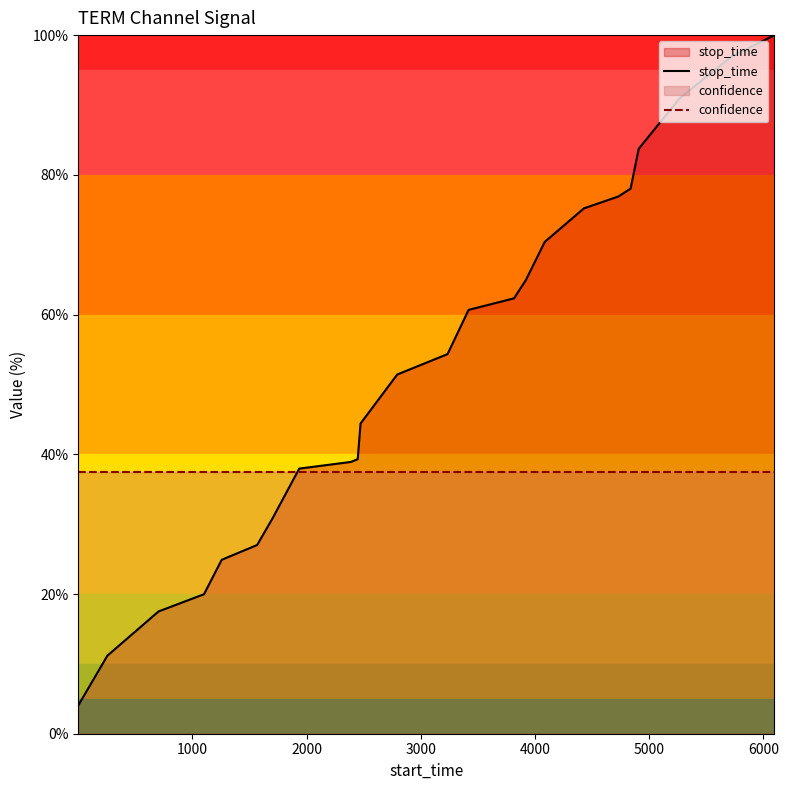

Rank the series by their maximum value, from lowest to highest.

confidence, stop_time